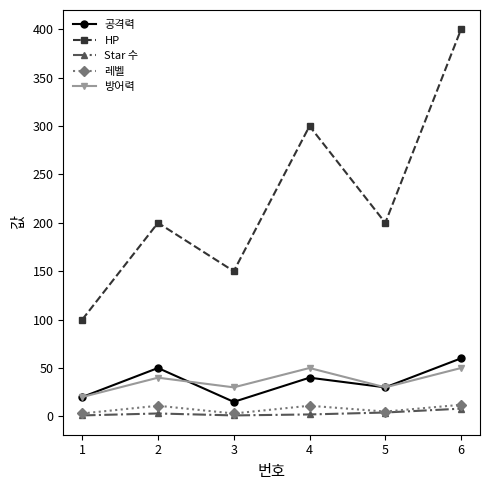

What is the greatest value displayed?

400